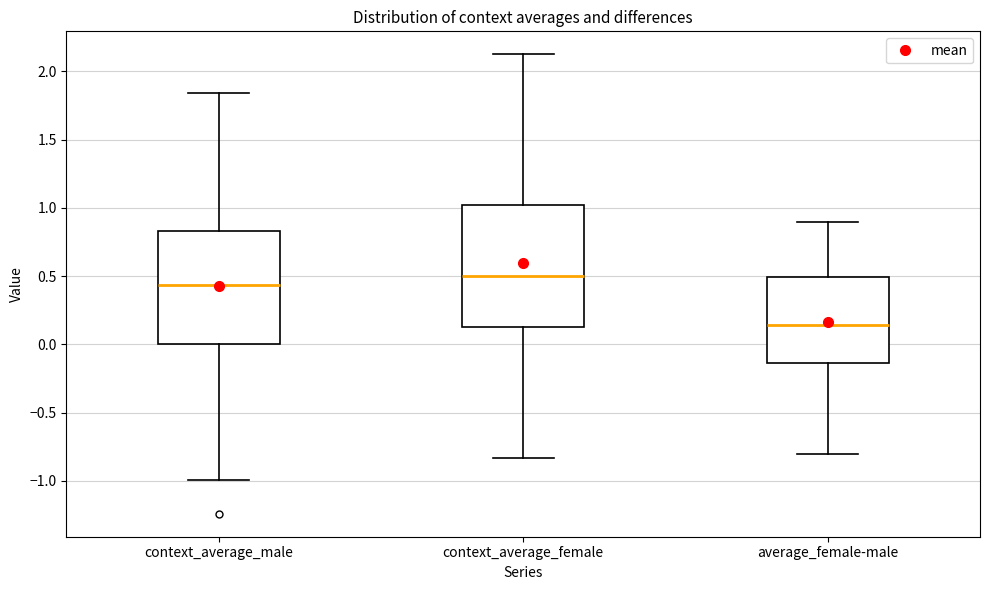

Reading left to right, read every box against the y-axis: the position of its median line, the range the box covers, and the ends of its whiskers. The values are not printed on the chart, so give them approximately, as read against the axis.

context_average_male: median 0.45, box 0.00 to 0.85, whiskers -1.00 to 1.85
context_average_female: median 0.50, box 0.10 to 1.00, whiskers -0.85 to 2.10
average_female-male: median 0.15, box -0.15 to 0.50, whiskers -0.80 to 0.90